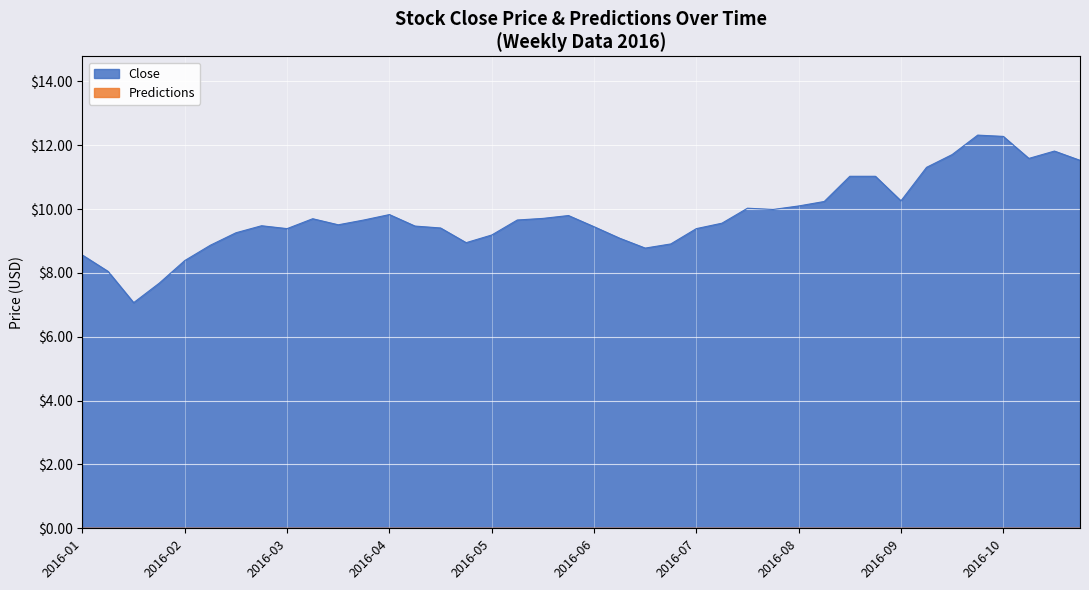

True or false: Close has a value of 4.6 at 2016-01.

False